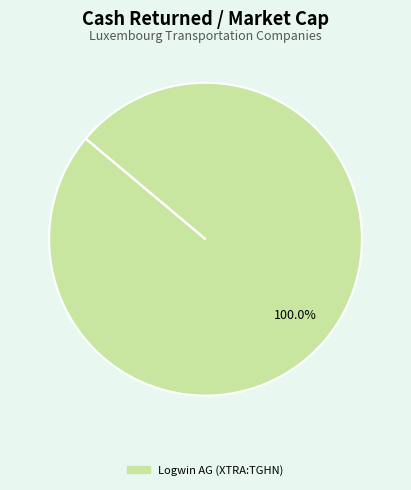

Is there a majority slice in this chart?

Yes